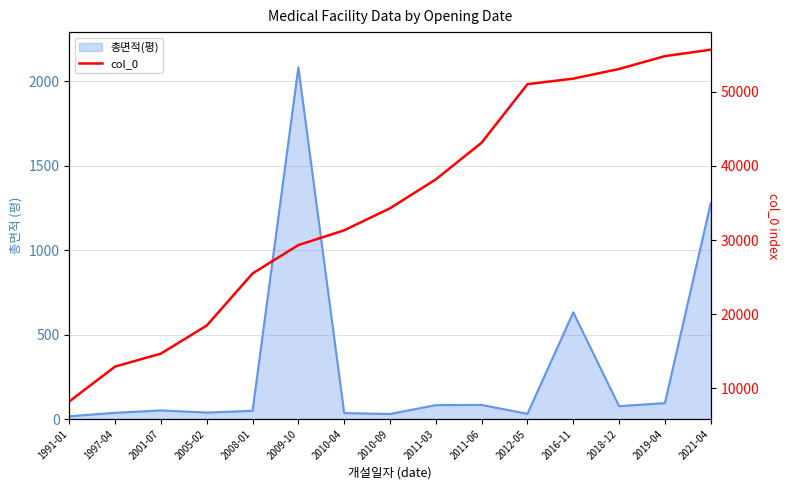

True or false: there are more than 1 points higher than both neighbors.

False